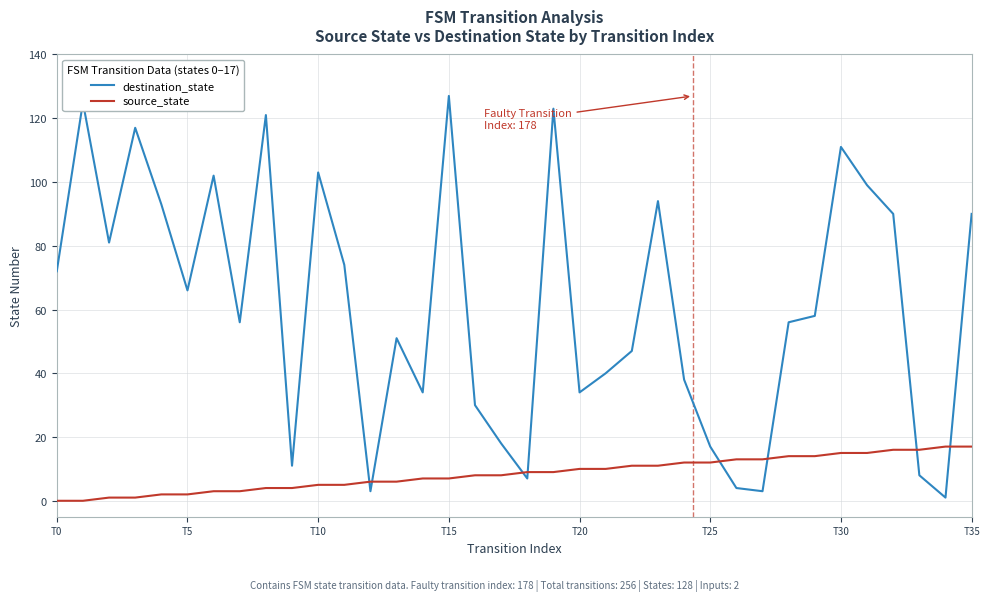

What is the difference between the maximum and minimum values in the destination_state series?

126